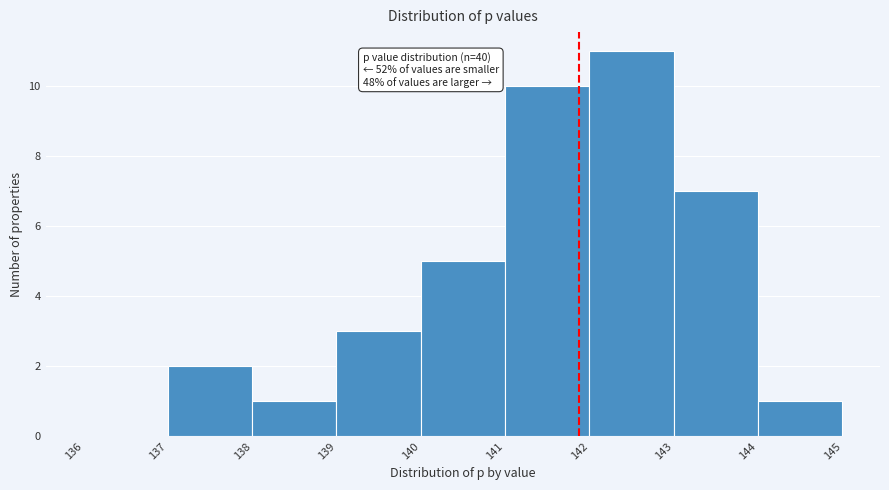

Which range on the x-axis has the tallest bar?

142 to 143